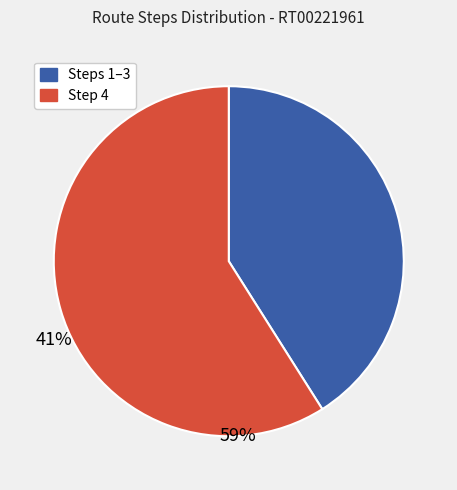

Does any single category account for the majority?

Yes